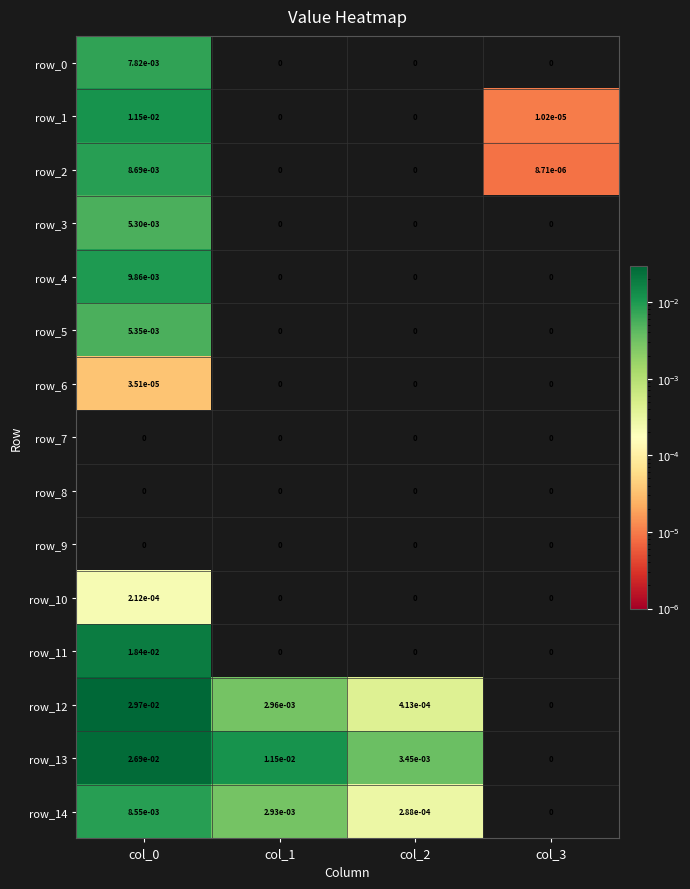

At how many categories does at least one series exceed 0?

4